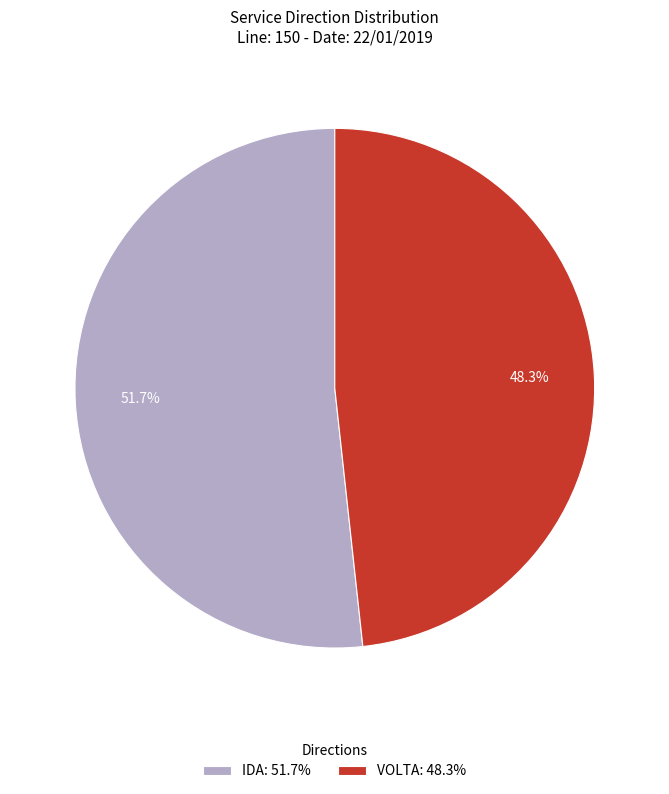

To the nearest percent, what is the difference between the largest and smallest slice percentages?

3%